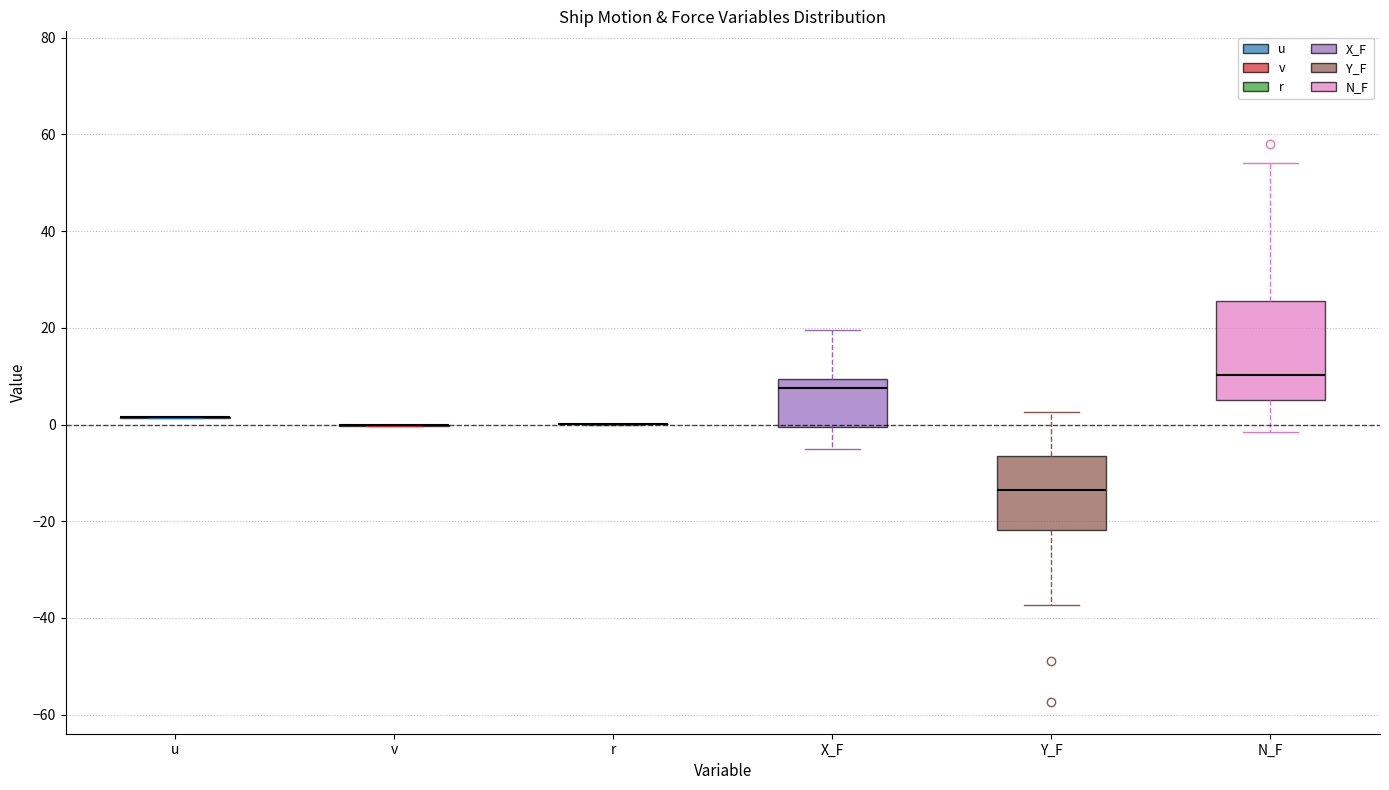

Reading left to right, read every box against the y-axis: the position of its median line, the range the box covers, and the ends of its whiskers. The values are not printed on the chart, so give them approximately, as read against the axis.

u: box collapsed to a line at 2, whiskers 2 to 2
v: box collapsed to a line at 0, whiskers 0 to 0
r: box collapsed to a line at 0, whiskers 0 to 0
X_F: median 8, box 0 to 10, whiskers -6 to 20
Y_F: median -14, box -22 to -6, whiskers -38 to 2
N_F: median 10, box 6 to 26, whiskers -2 to 54